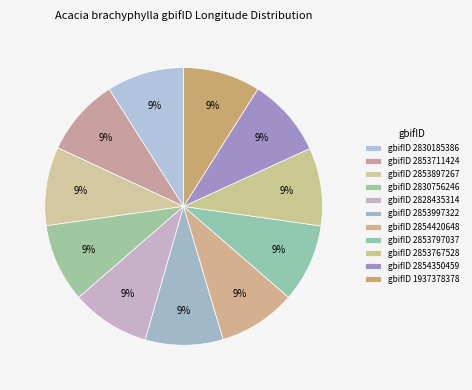

How many slices are in this pie chart?

11